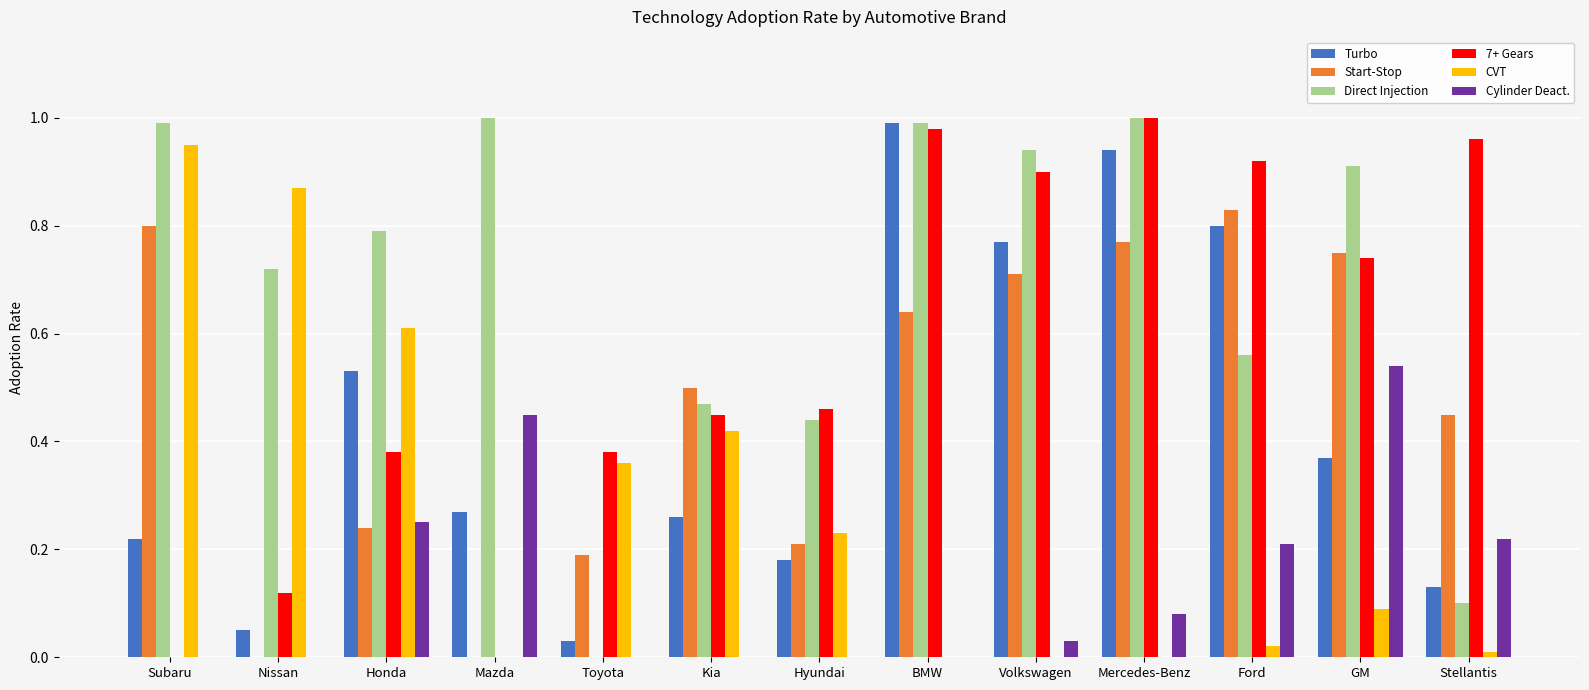

What is the sum of all Start-Stop values?

6.1